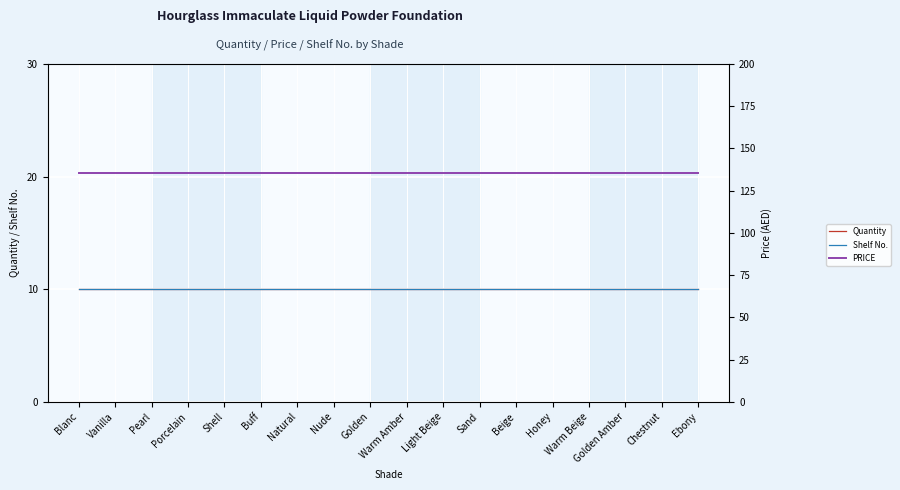

Reading left to right, extract all data points from this chart.

Quantity: 10.0	10.0	10.0	10.0	10.0	10.0	10.0	10.0	10.0	10.0	10.0	10.0	10.0	10.0	10.0	10.0	10.0	10.0
Shelf No.: 10.0	10.0	10.0	10.0	10.0	10.0	10.0	10.0	10.0	10.0	10.0	10.0	10.0	10.0	10.0	10.0	10.0	10.0
PRICE: 135.2	135.2	135.2	135.2	135.2	135.2	135.2	135.2	135.2	135.2	135.2	135.2	135.2	135.2	135.2	135.2	135.2	135.2